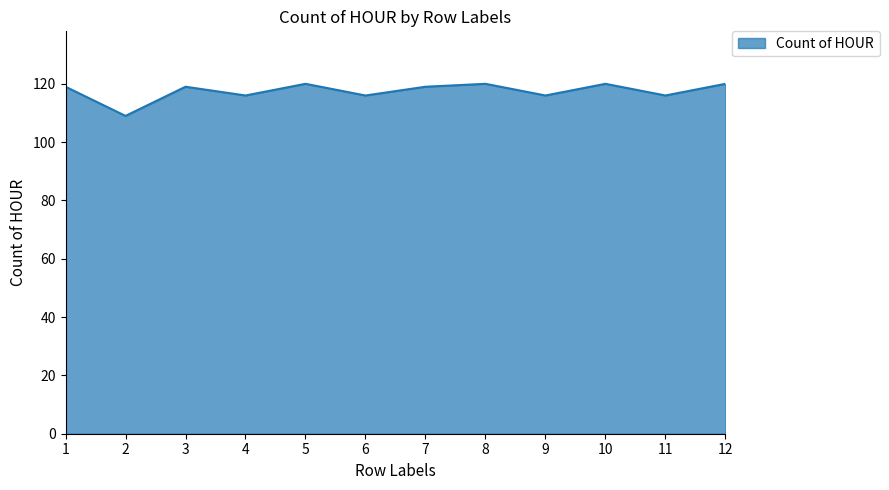

What is the approximate value at 12, to the nearest 10?

120